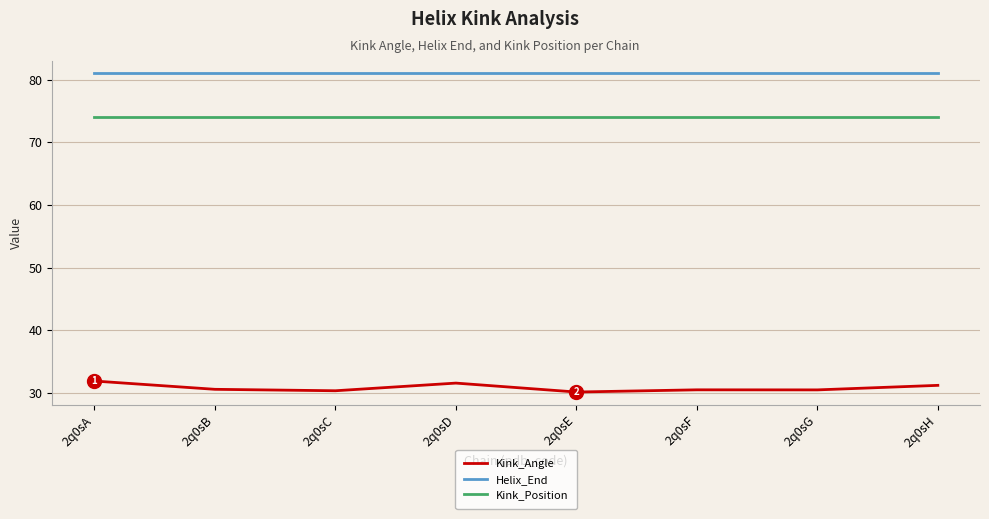

How many lines are shown in the chart?

3